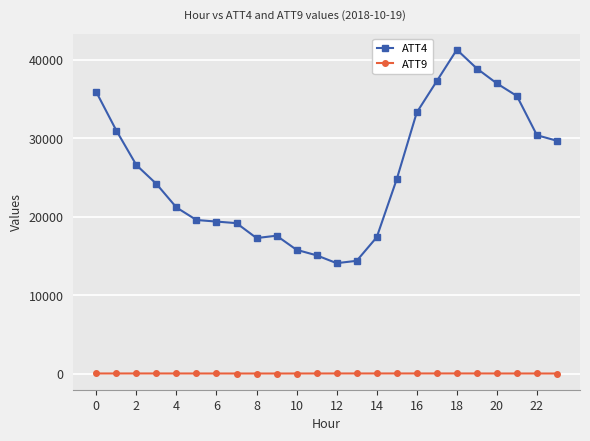

Does the chart have visible grid lines?

Yes